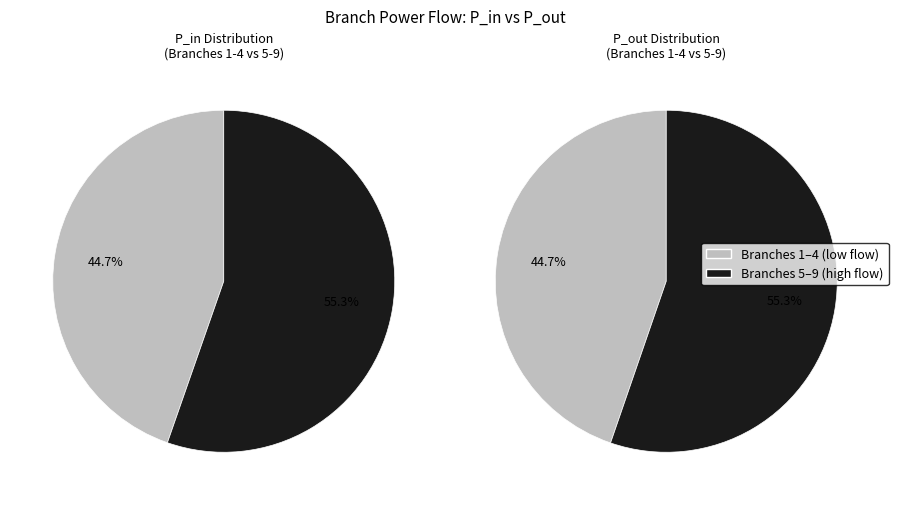

Is it true that 7-8 is 22% of the pie?

False